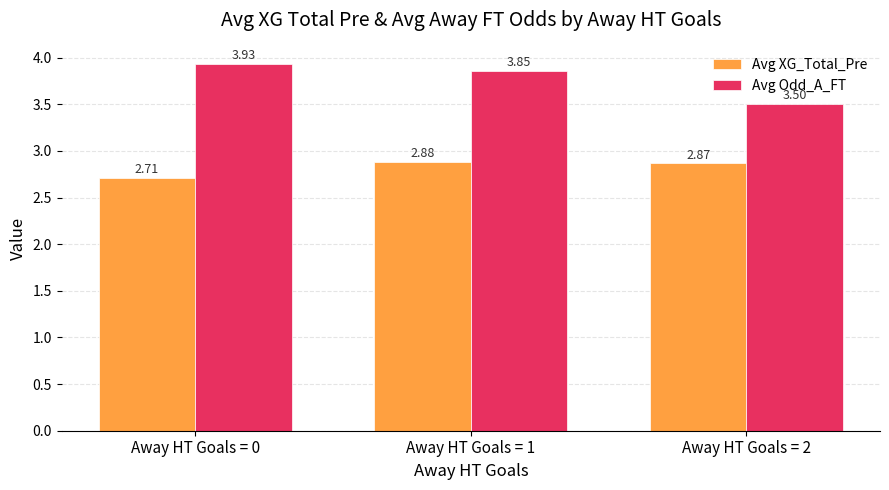

Between Away HT Goals = 1 and Away HT Goals = 2, which series saw the biggest shift?

Avg Odd_A_FT